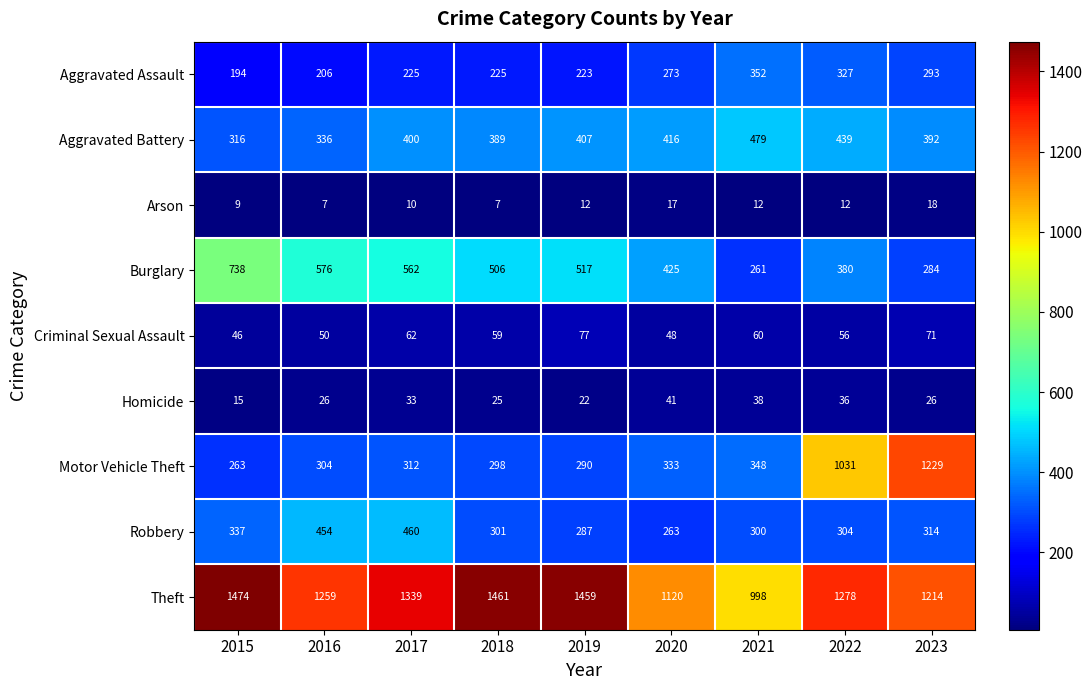

What is the difference between the highest and lowest values at 2016?

1252